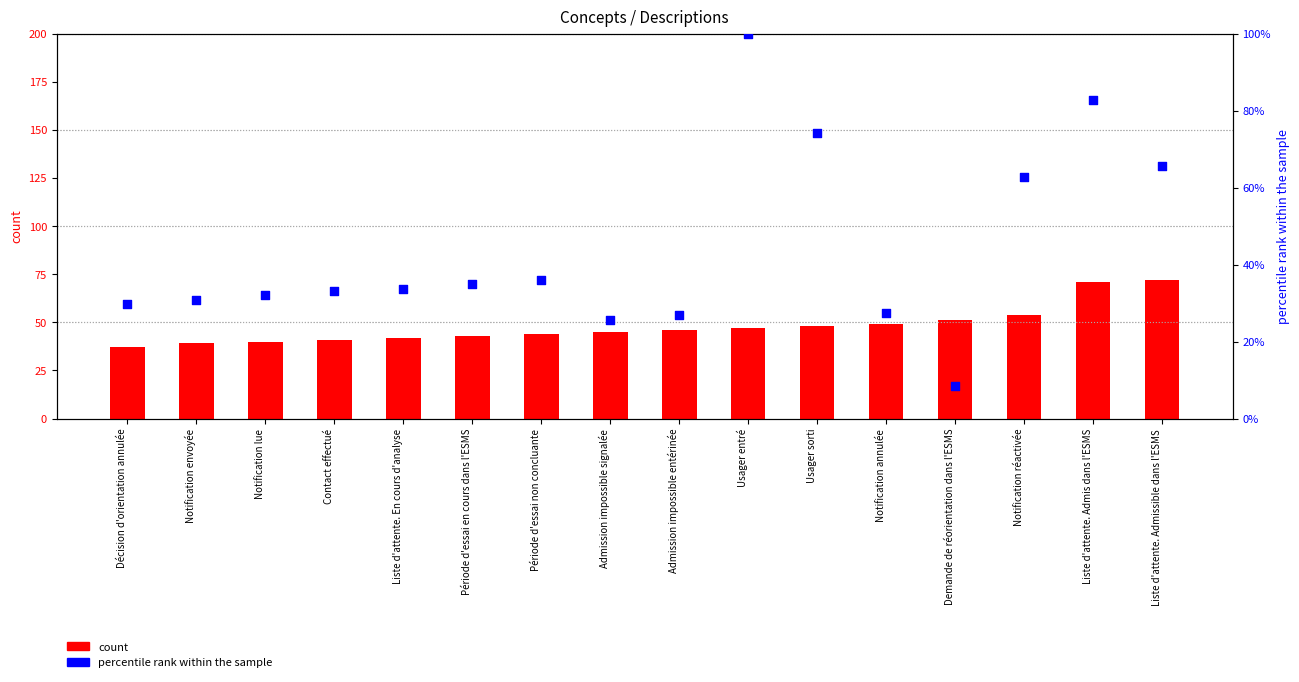

Which series has the widest spread of Y values?

percentile rank within the sample